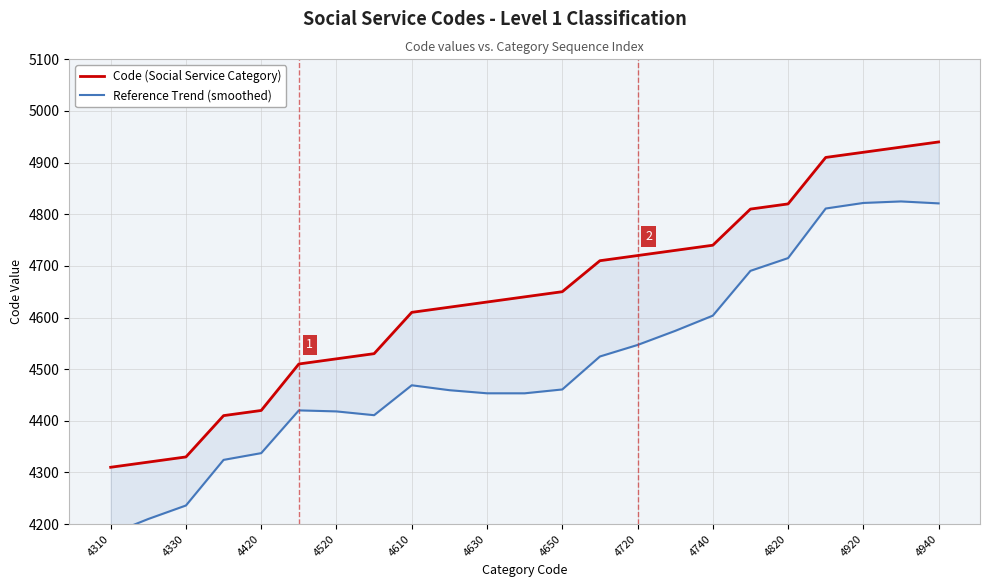

How many values in the Code (Social Service Category) series are below 4640?

11